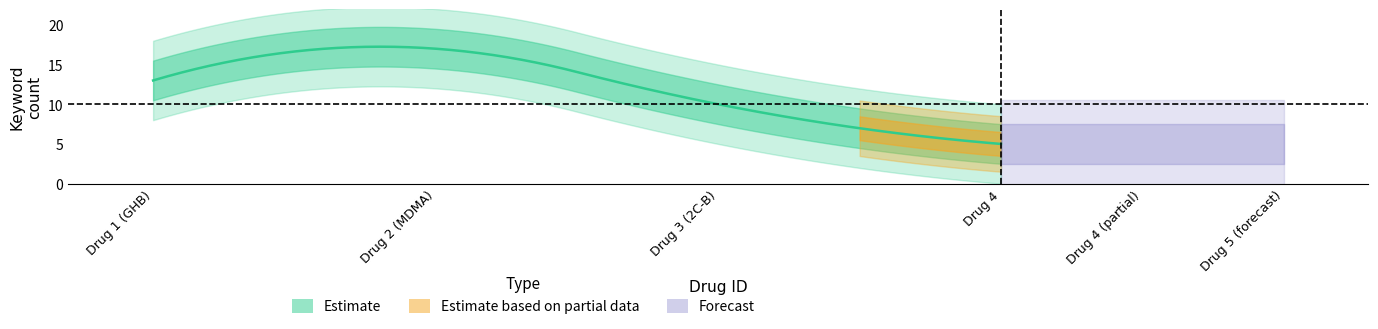

How many keyword_count_per_drug values are between 10 and 17?

3